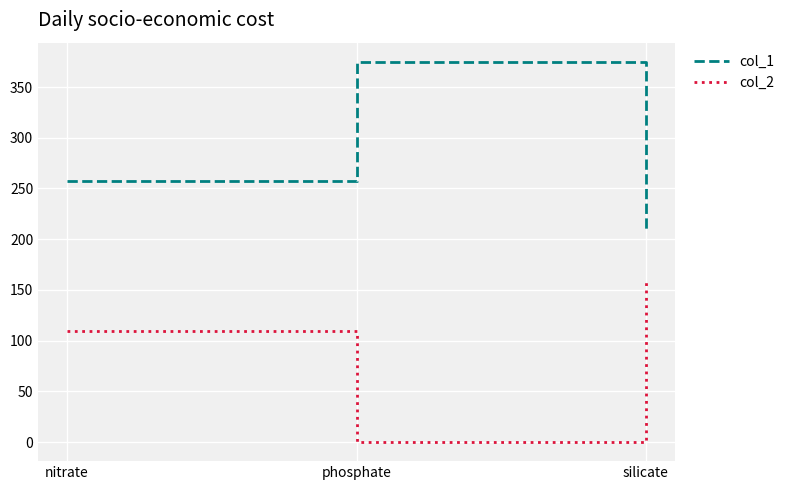

Reading left to right, what are all the values shown in this chart?

col_1: 257	375	210
col_2: 110	0	159